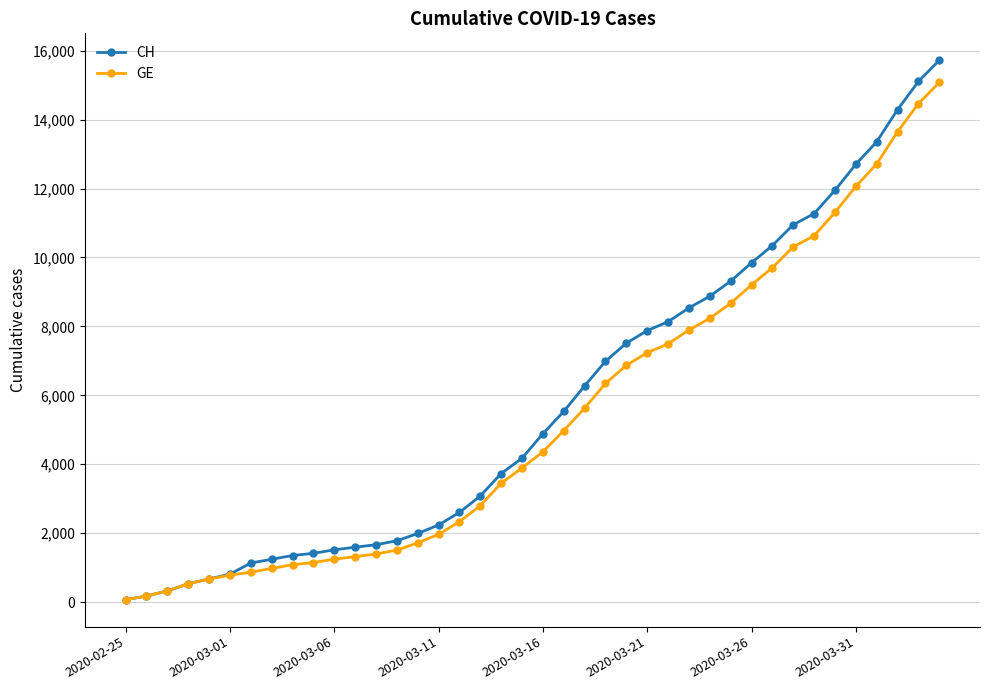

How many categories are shown in the chart?

40